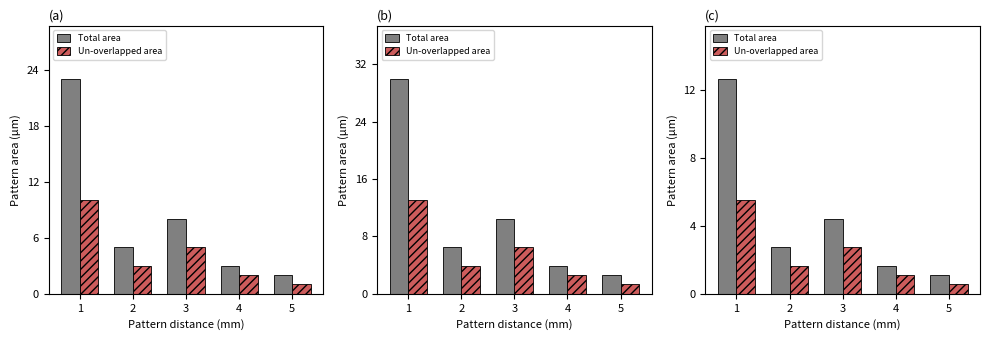

The Total area series shows 6.2 at 1. True or false?

False